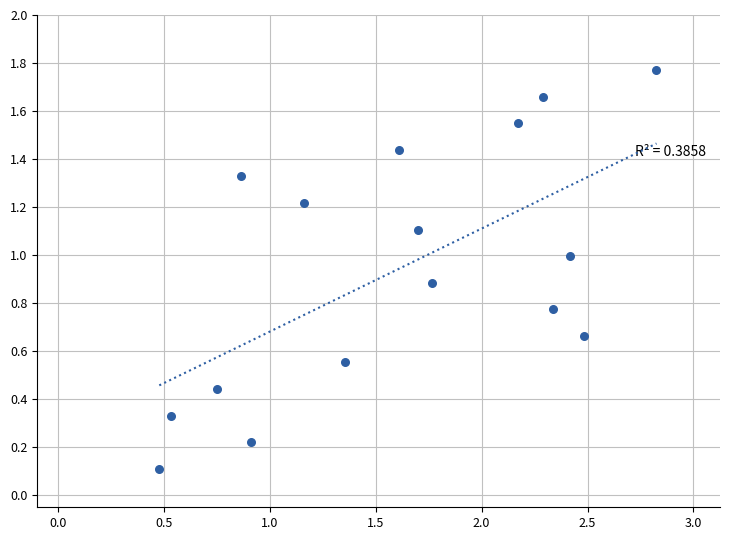

What is the range of X values (max minus min)?

2.3